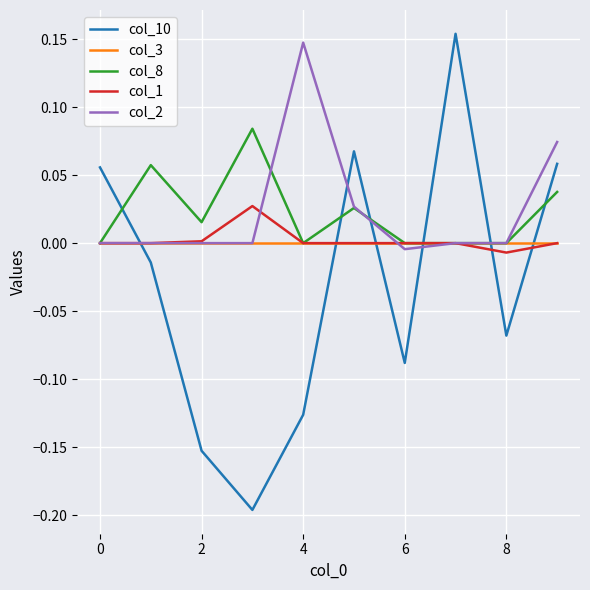

Does the chart display data point markers on the line(s)?

No